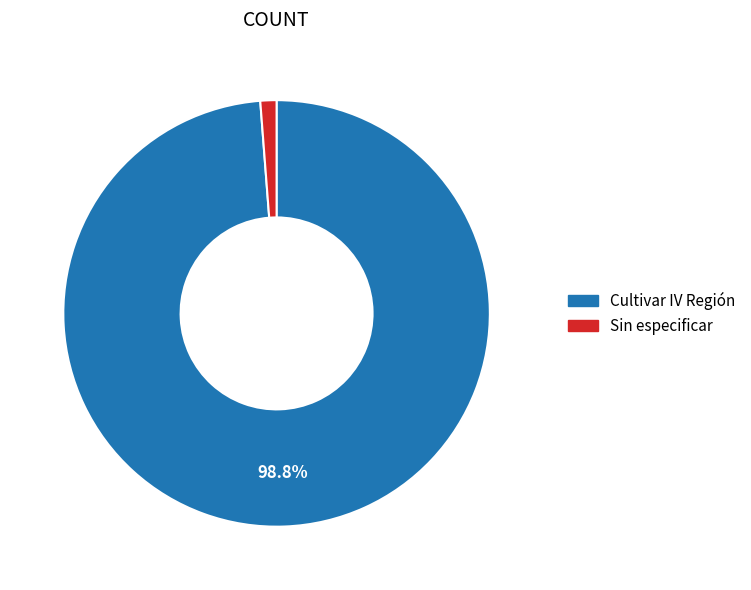

Is there any slice that represents more than half of the pie?

Yes